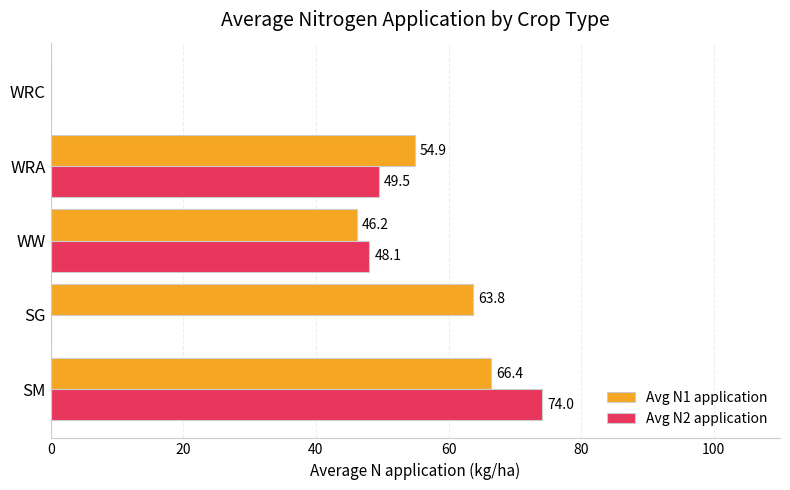

How many positive values does the Avg N2 application series have?

3